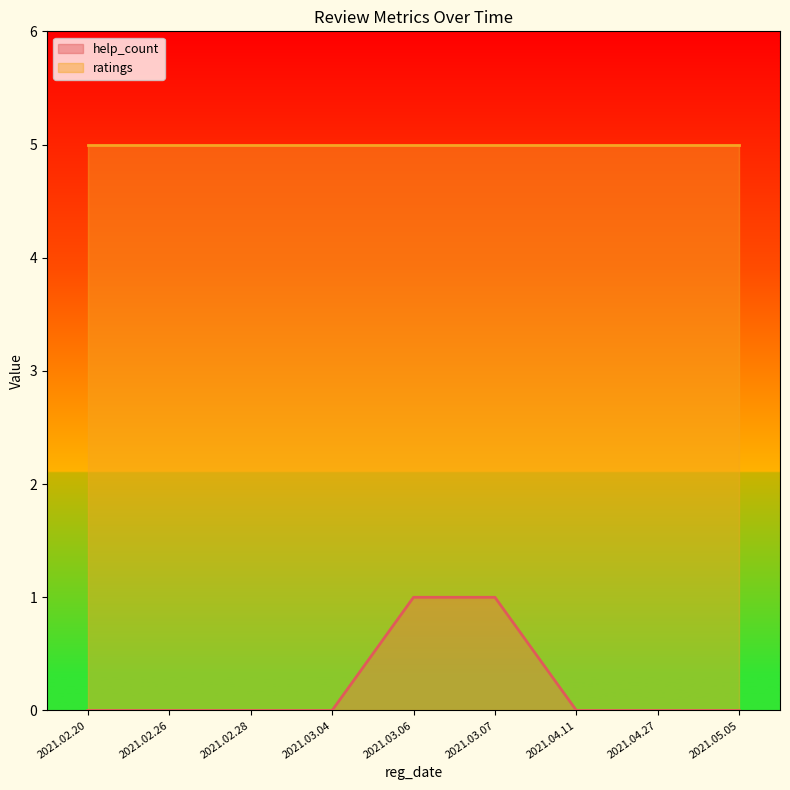

True or false: the data shows 0 at 2021.02.28.

True